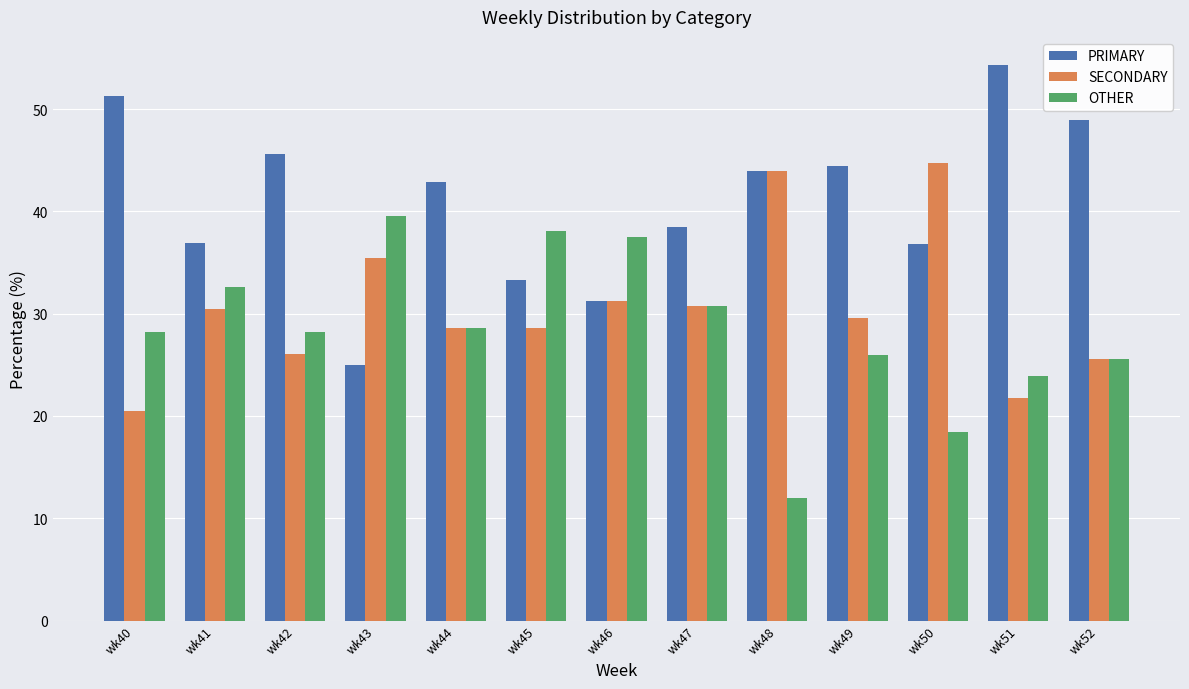

Which series changed the most between wk46 and wk50?

OTHER